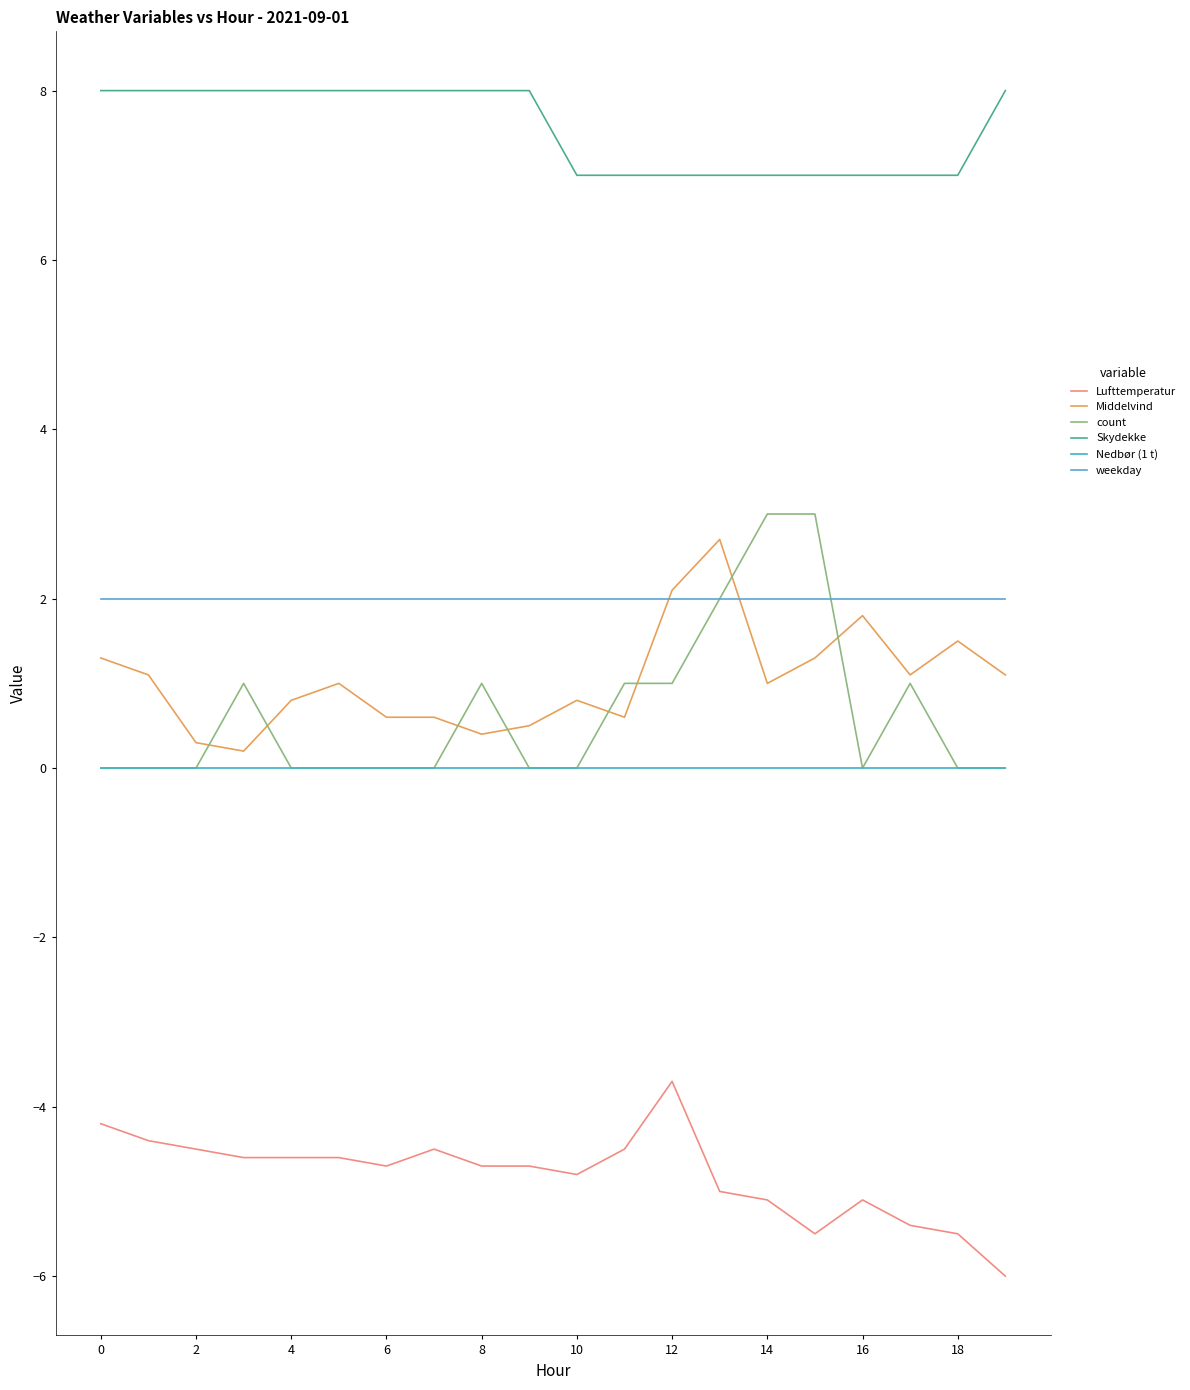

Count the count values in the range 0 to 1.

17